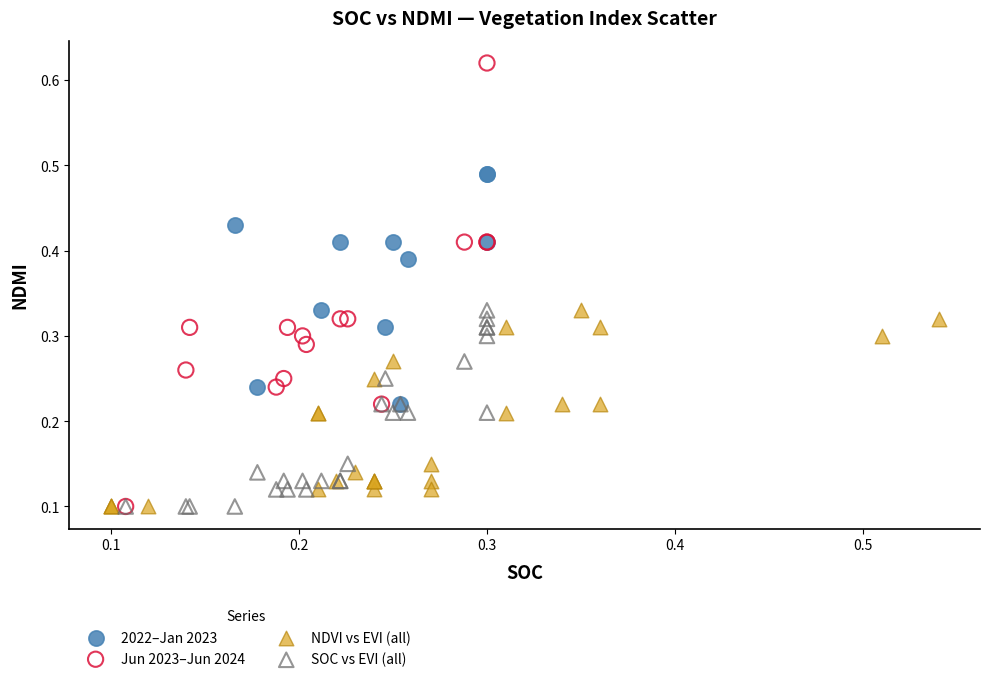

Which series contains the highest Y value?

Jun 2023–Jun 2024